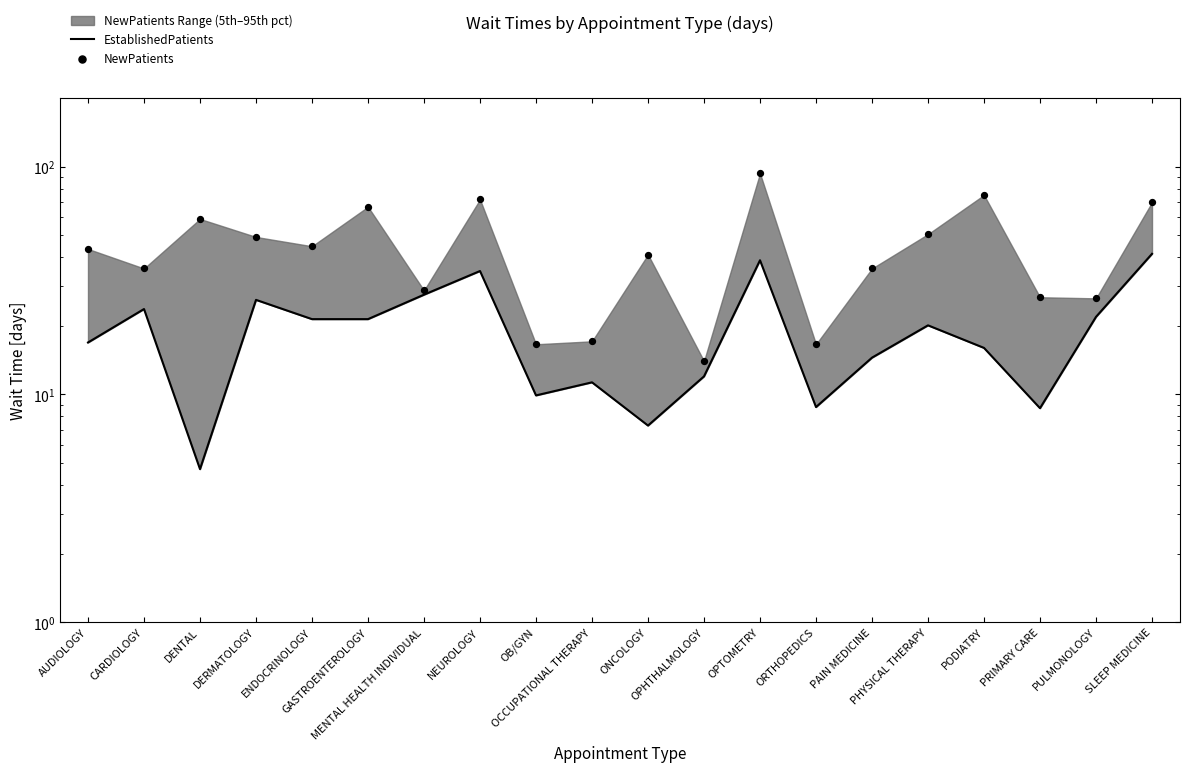

Is the value of NewPatients at PRIMARY CARE greater than the value of EstablishedPatients at OPTOMETRY?

No